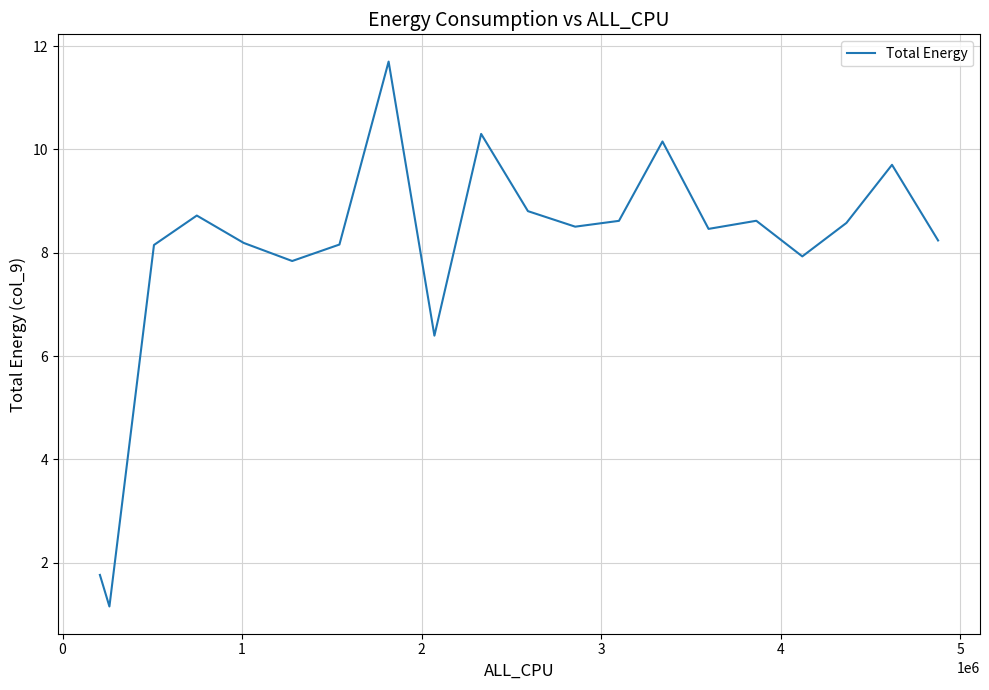

What is the greatest value displayed?

11.7